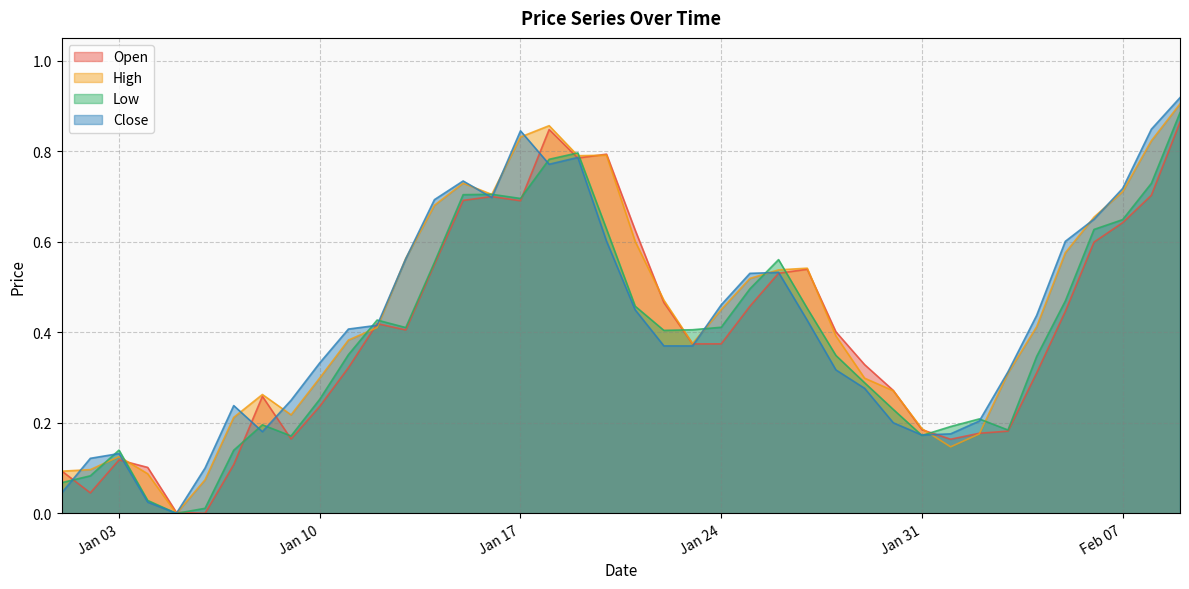

Which category has the highest value in the High series?

2023-02-09